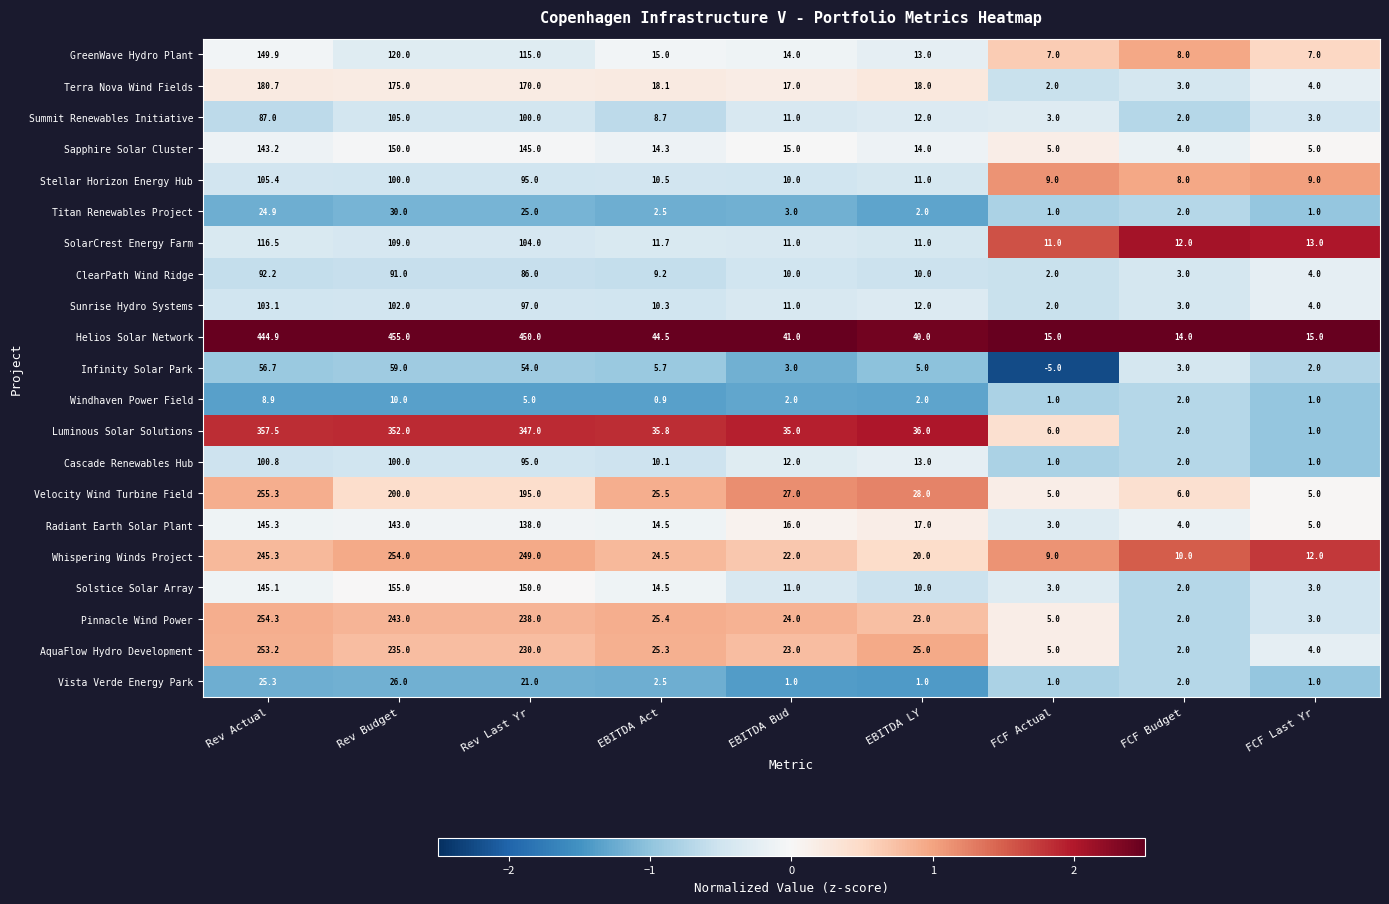

What is the spread (max minus min) of values at FCF Budget?

12.0